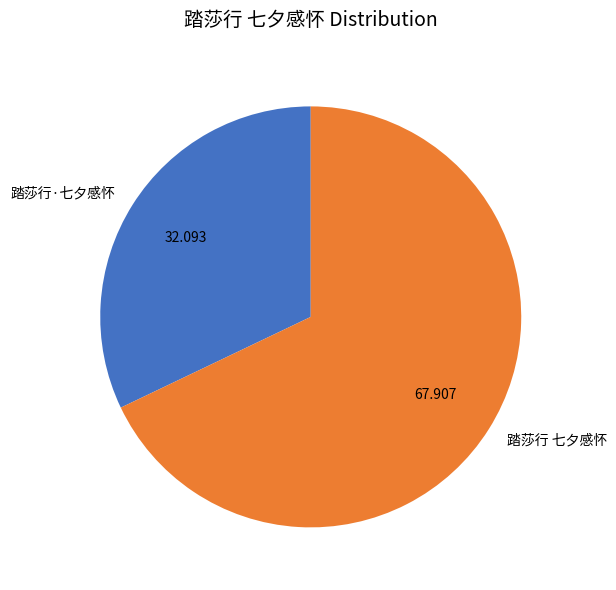

Rank the categories by value from highest to lowest.

踏莎行 七夕感怀, 踏莎行·七夕感怀